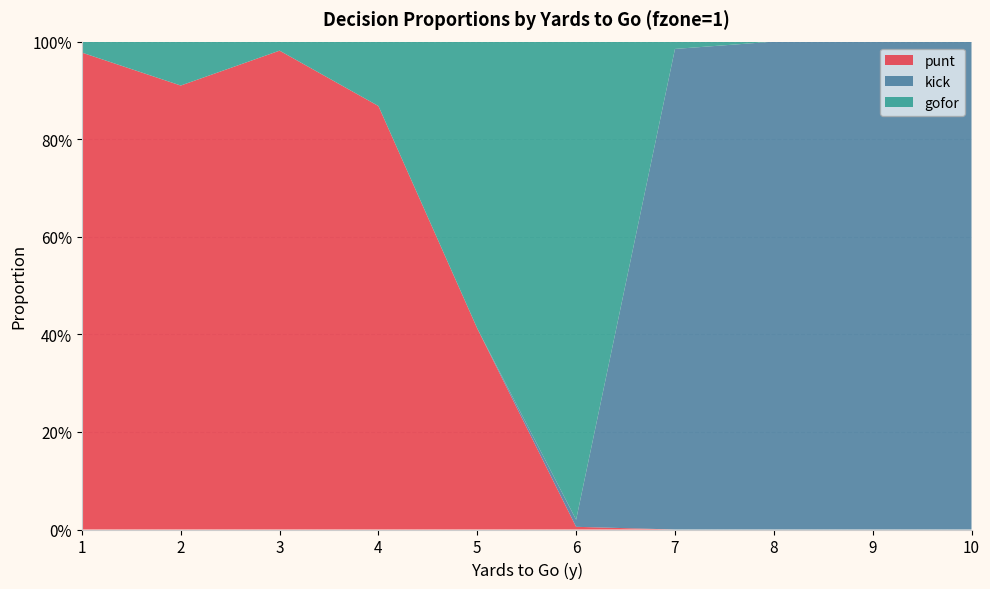

Reading left to right, extract all data points from this chart.

punt: 1.0	0.9	1.0	0.9	0.4	0.0	0.0	0.0	0.0	0.0
kick: 0.0	0.0	0.0	0.0	0.0	0.0	1.0	1.0	1.0	1.0
gofor: 0.0	0.1	0.0	0.1	0.6	1.0	0.0	0.0	0.0	0.0